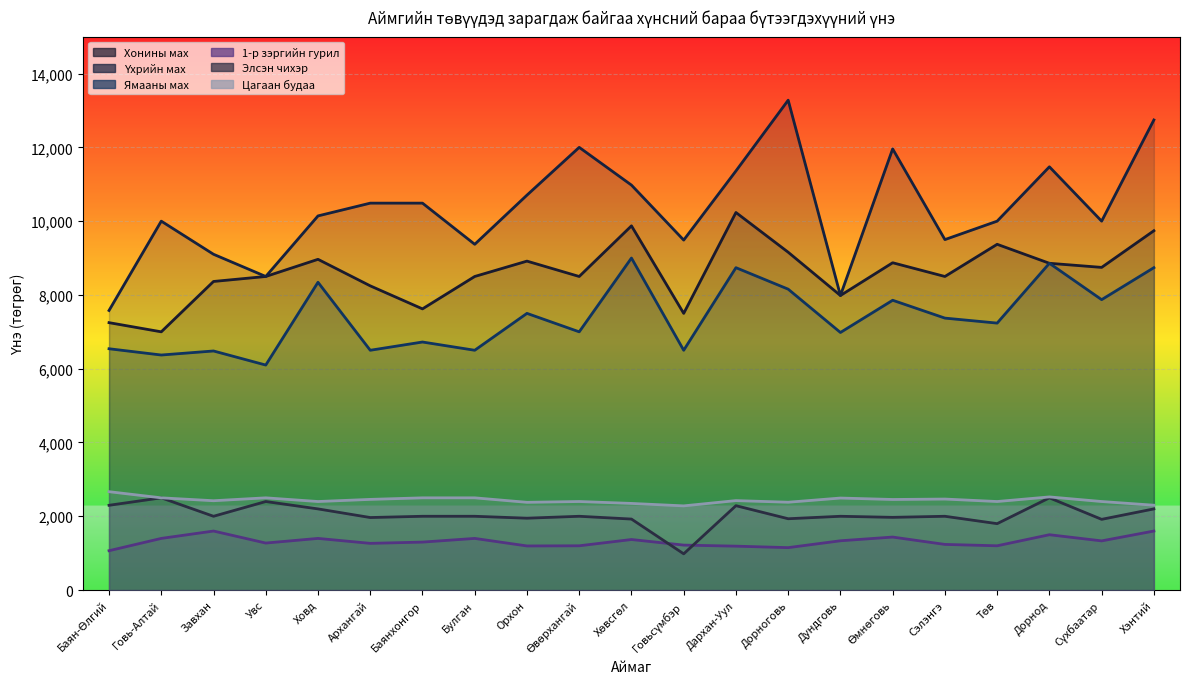

True or false: Элсэн чихэр and Ямааны мах intersect in this chart.

False